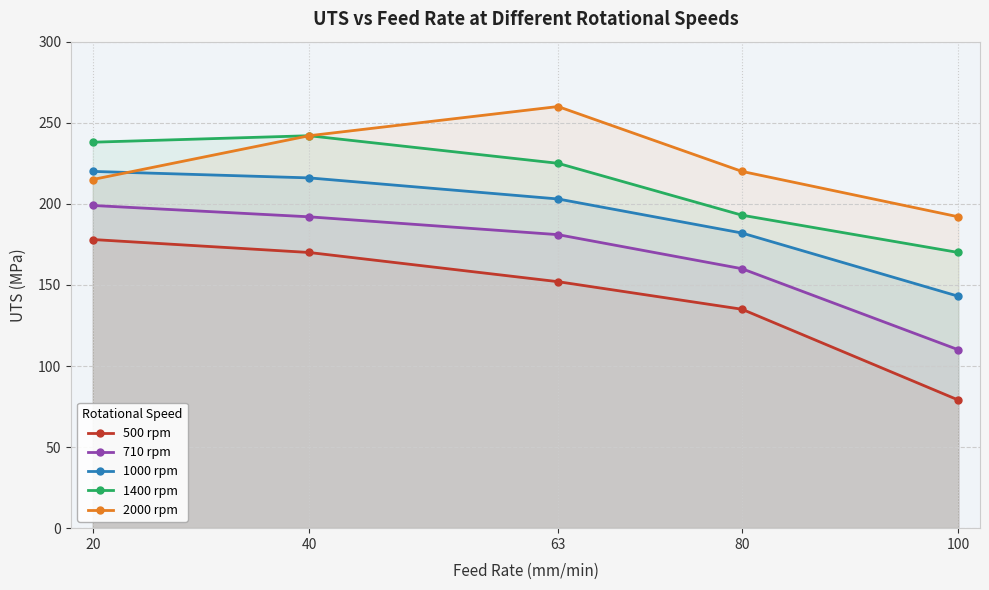

True or false: 500 rpm and 710 rpm intersect in this chart.

False